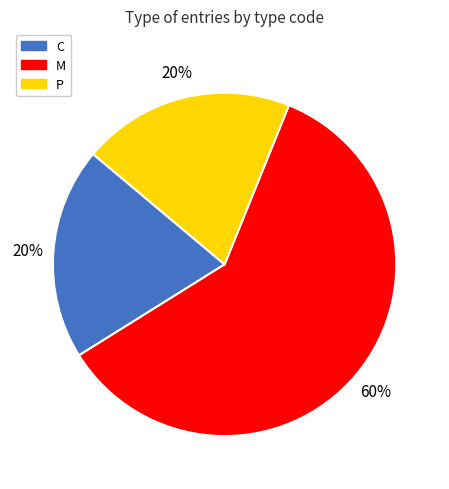

How many segments does this pie chart have?

3